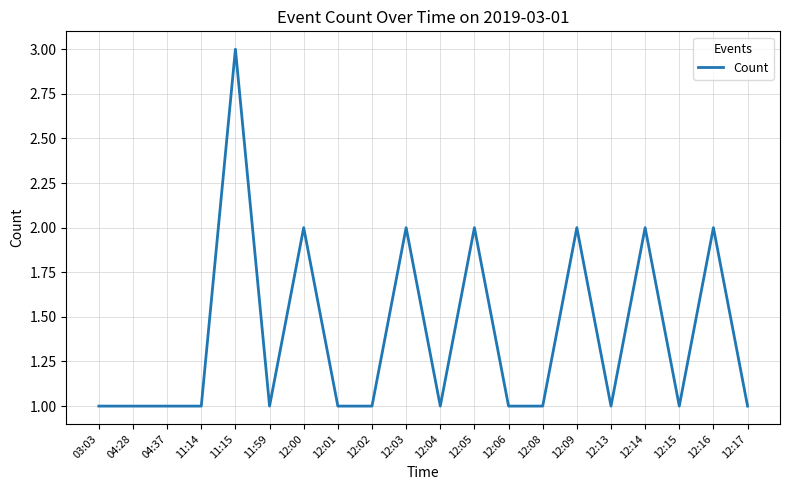

True or false: the data shows 0 at 03:03.

False